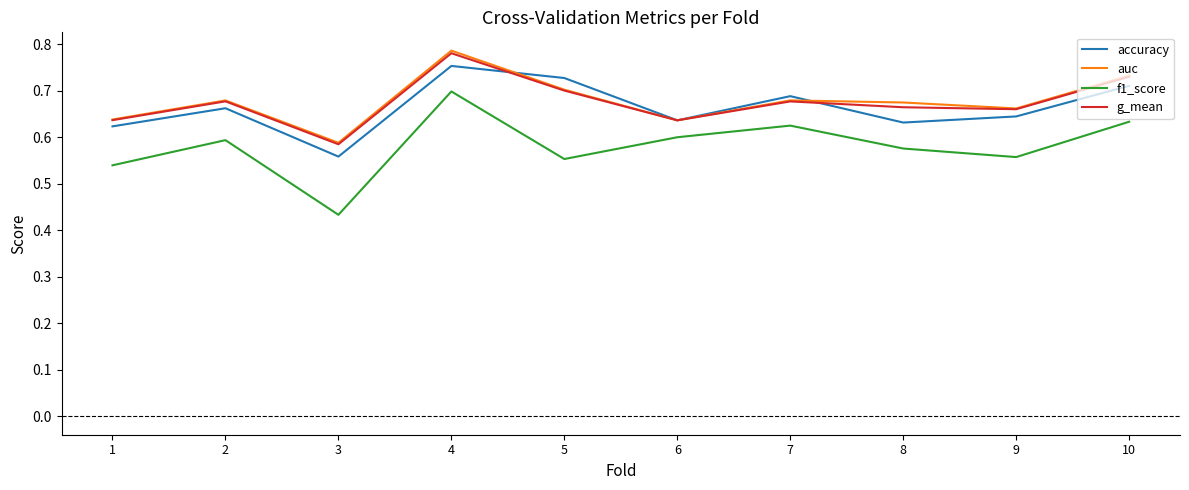

What is the total value across all series at 1?

2.4